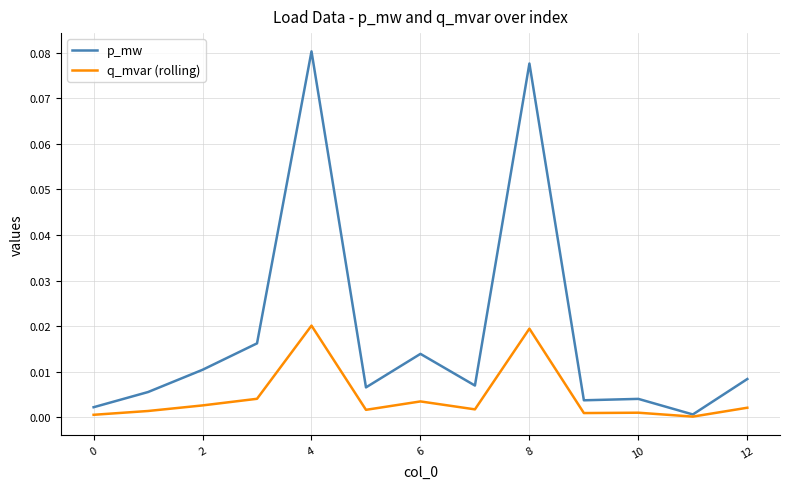

Which series has the largest total across all categories?

p_mw